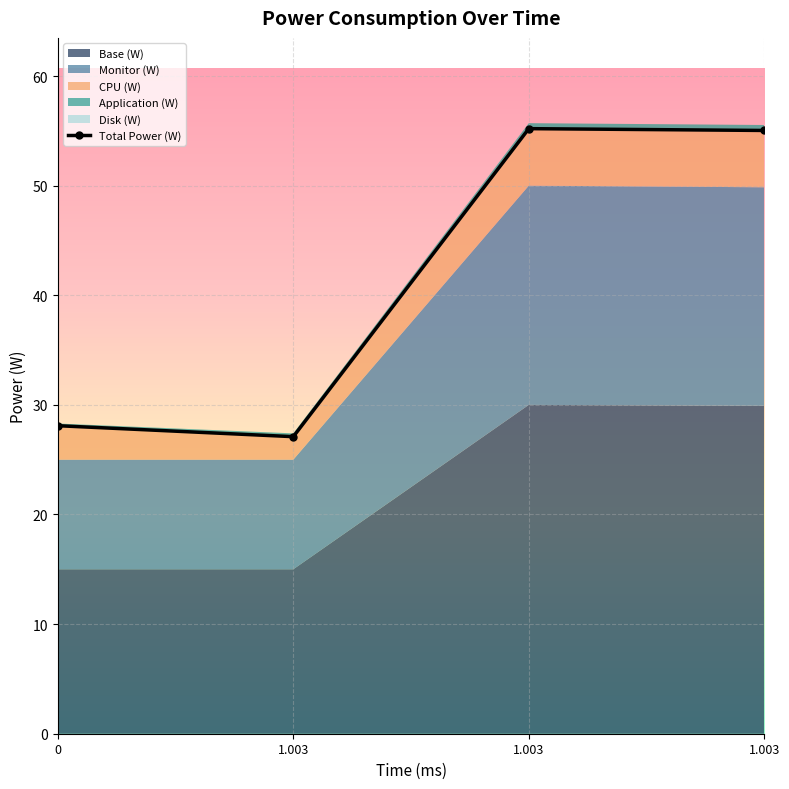

At which label is Monitor (W) closest to 15?

1.003